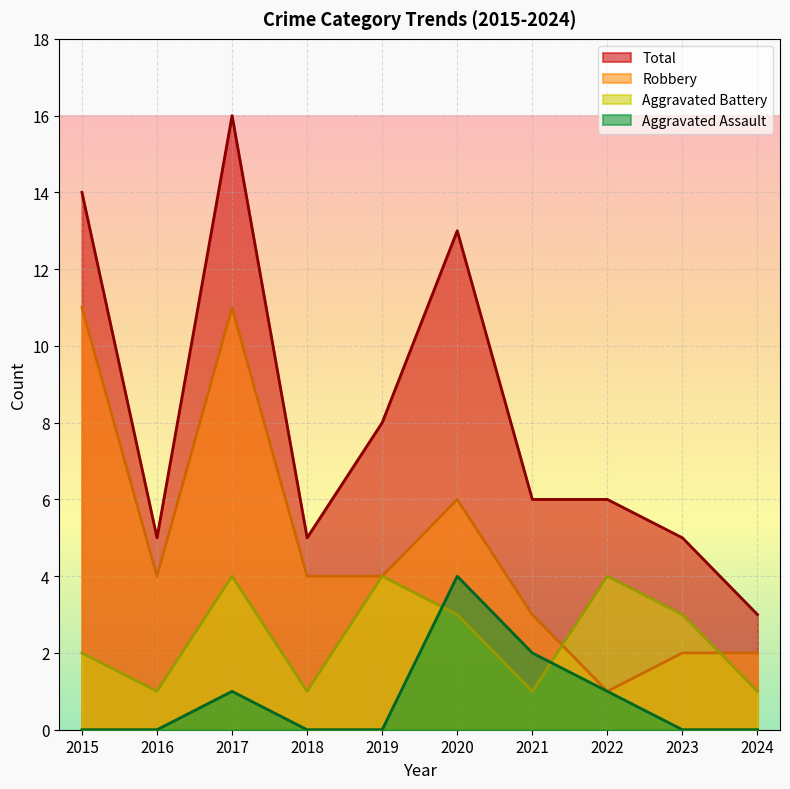

What is the greatest value displayed?

16